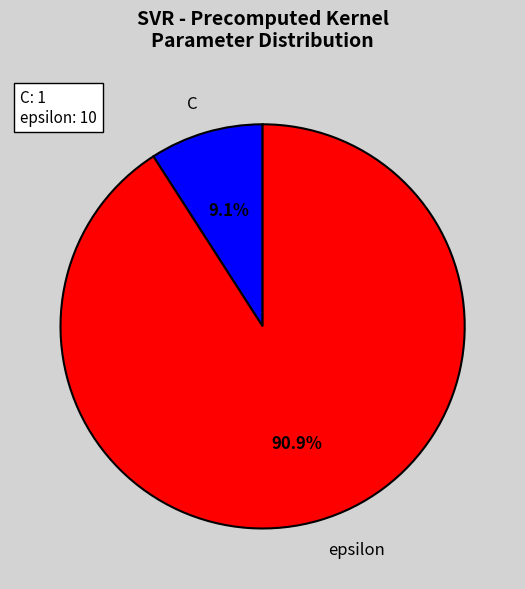

Count the number of slices in the pie.

2